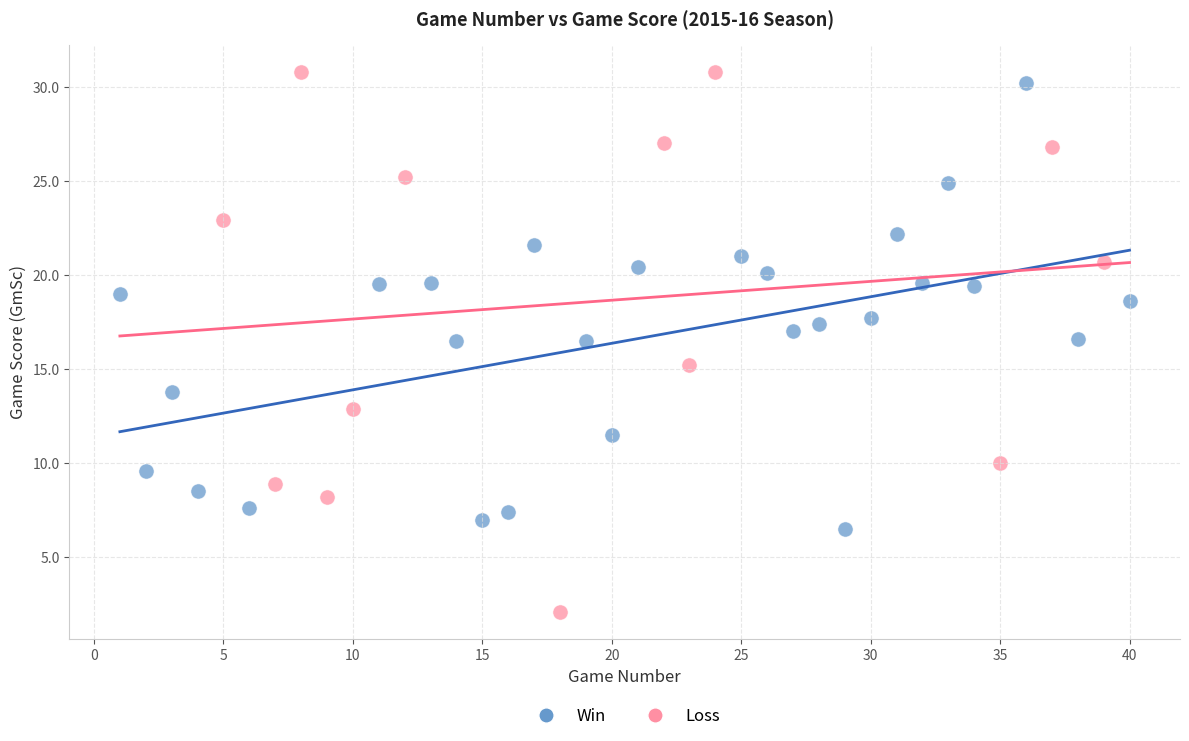

Which series contains the lowest Y value?

Loss